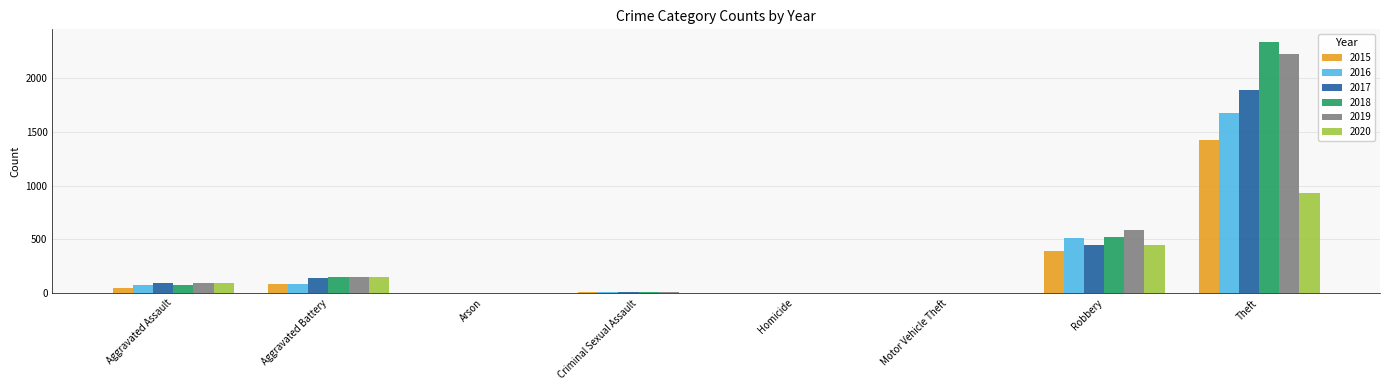

Which category has the highest value across all series?

Theft